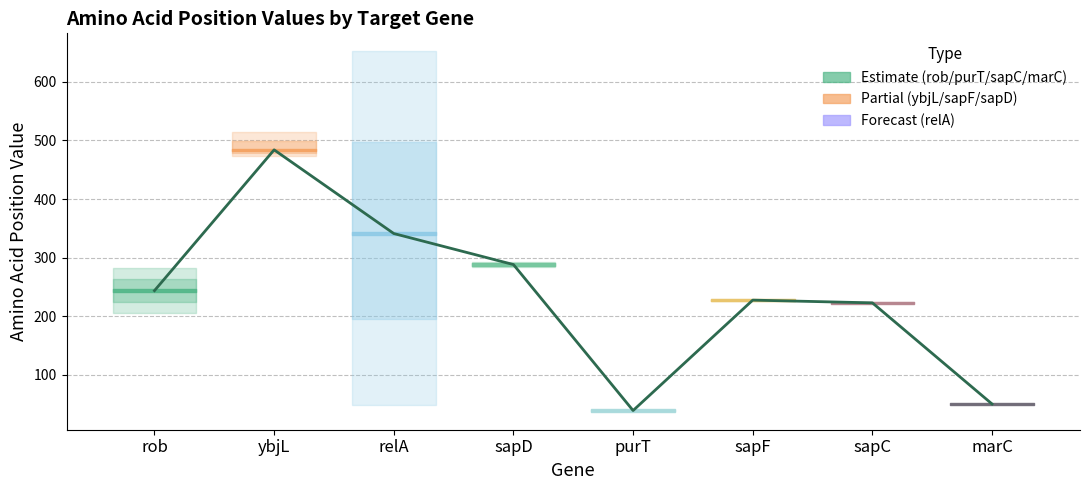

Approximately how many times larger is the value at ybjL compared to sapF?

2.1